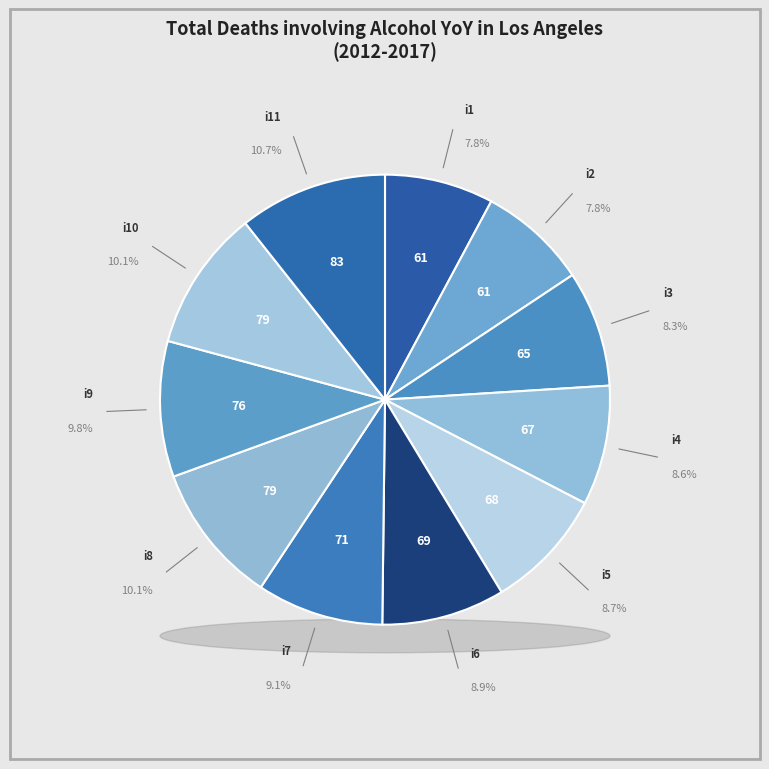

To the nearest percent, what percentage of the pie is i4?

9%